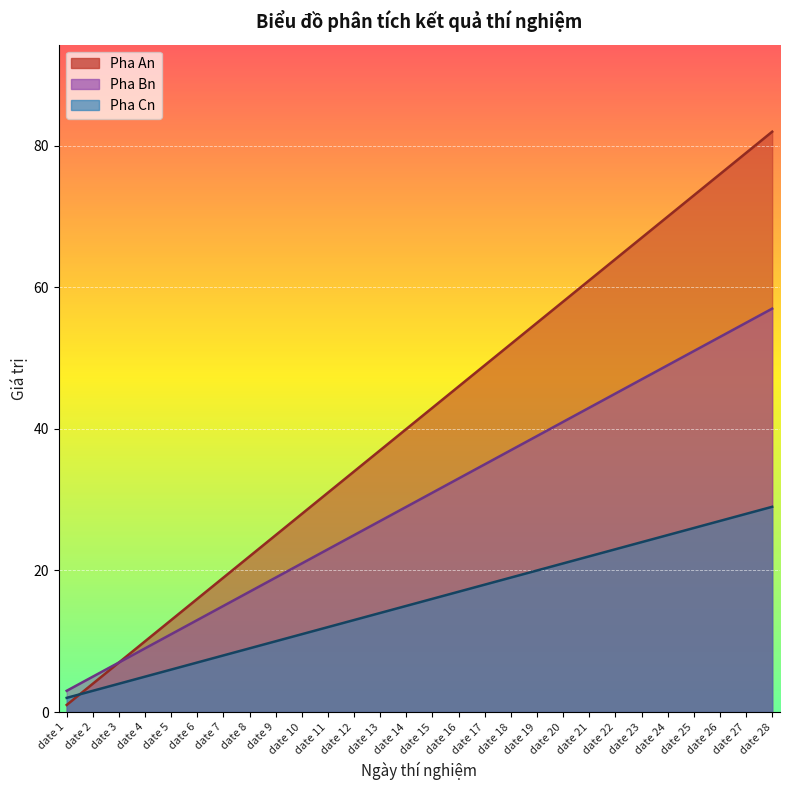

What is the value of the Pha Bn point at the 19th from the left?

39